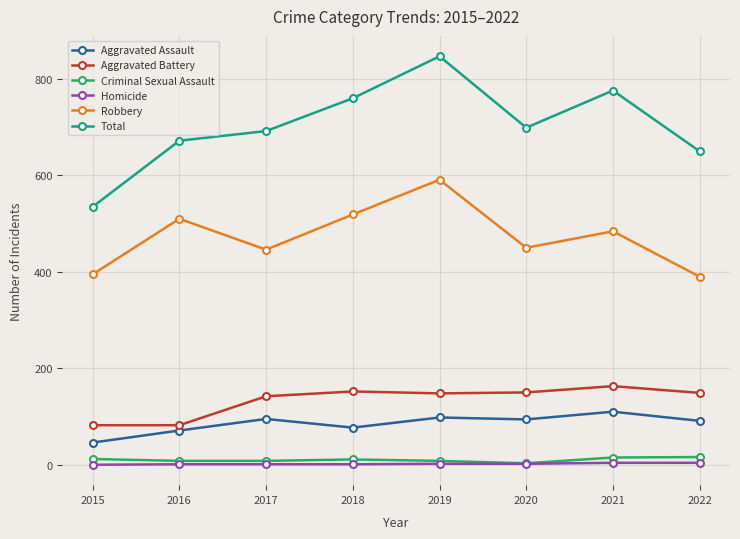

Which series has the widest spread of values?

Total